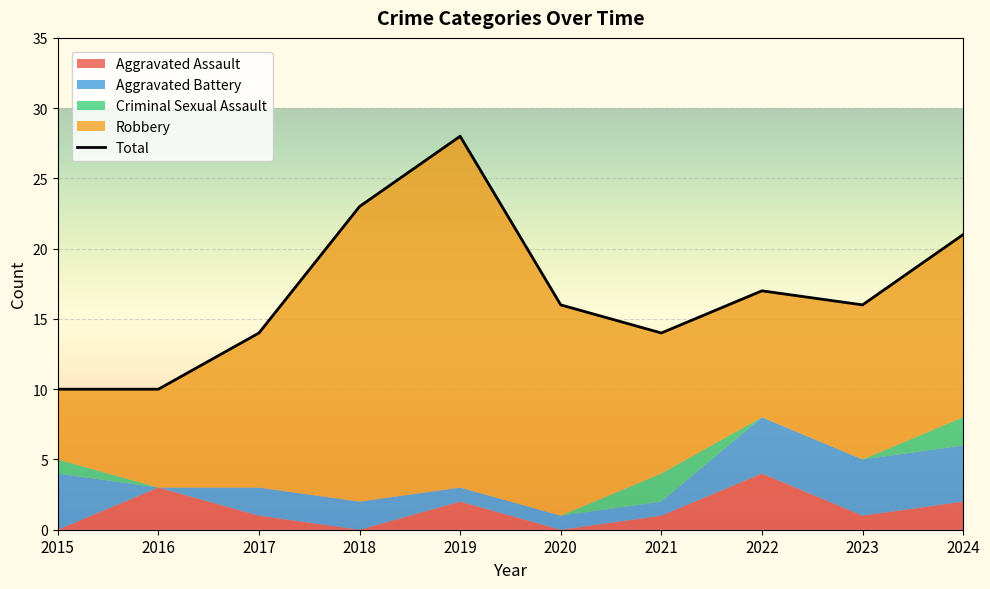

Which has a higher value, 2019 or 2024?

2019